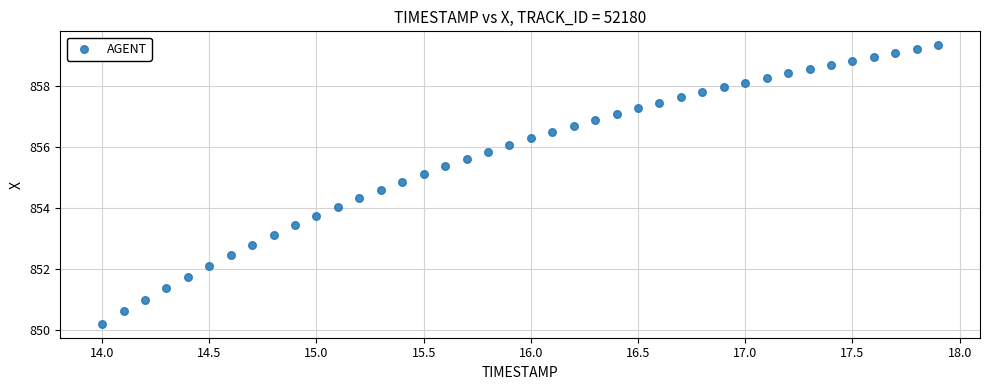

What is the range of Y values (max minus min)?

9.2